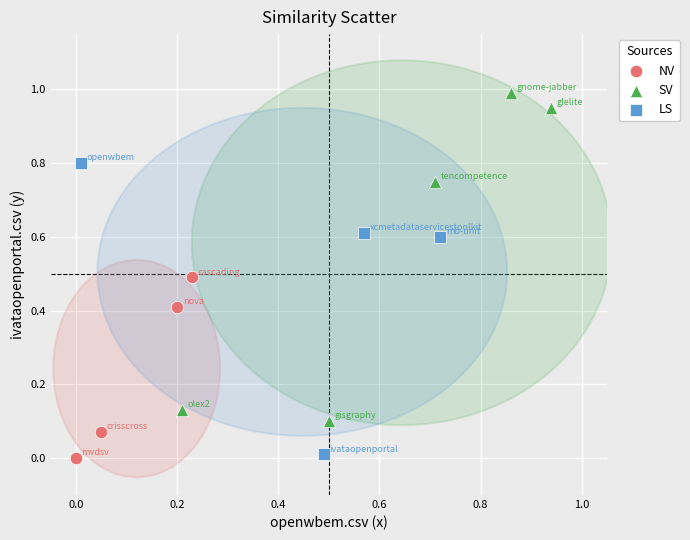

Which series has the largest Y range (max minus min)?

SV